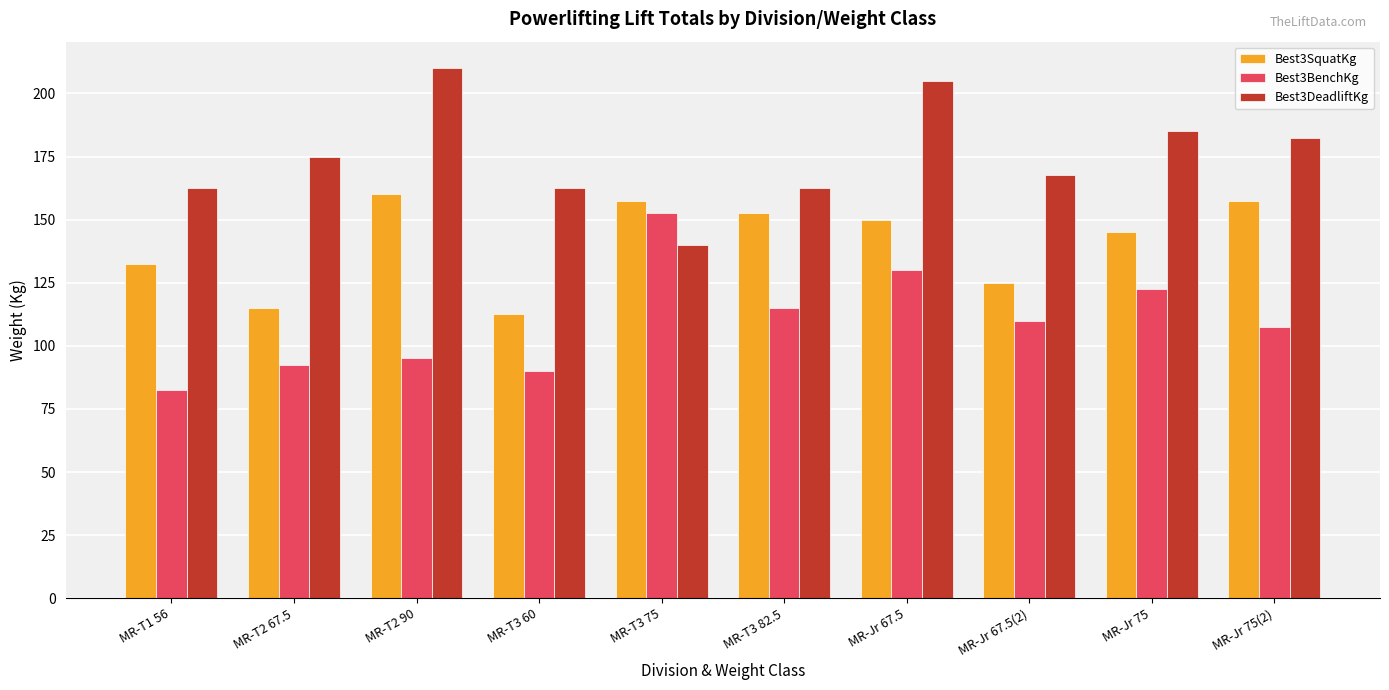

Reading left to right, what are all the values shown in this chart?

Best3SquatKg: MR-T1 56=132.5	MR-T2 67.5=115.0	MR-T2 90=160.0	MR-T3 60=112.5	MR-T3 75=157.5	MR-T3 82.5=152.5	MR-Jr 67.5=150.0	MR-Jr 67.5(2)=125.0	MR-Jr 75=145.0	MR-Jr 75(2)=157.5
Best3BenchKg: MR-T1 56=82.5	MR-T2 67.5=92.5	MR-T2 90=95.0	MR-T3 60=90.0	MR-T3 75=152.5	MR-T3 82.5=115.0	MR-Jr 67.5=130.0	MR-Jr 67.5(2)=110.0	MR-Jr 75=122.5	MR-Jr 75(2)=107.5
Best3DeadliftKg: MR-T1 56=162.5	MR-T2 67.5=175.0	MR-T2 90=210.0	MR-T3 60=162.5	MR-T3 75=140.0	MR-T3 82.5=162.5	MR-Jr 67.5=205.0	MR-Jr 67.5(2)=167.5	MR-Jr 75=185.0	MR-Jr 75(2)=182.5